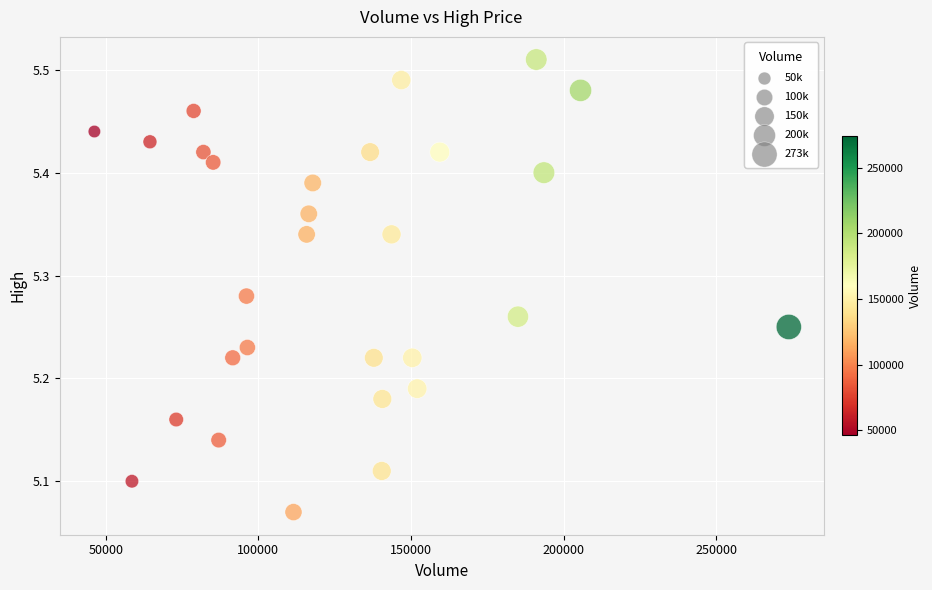

What is the range of X values (max minus min)?

227400.0